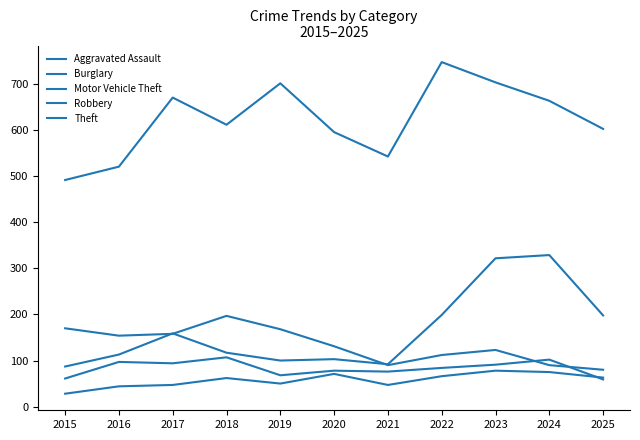

Rank the series at 2018 from highest to lowest value.

Theft, Burglary, Motor Vehicle Theft, Robbery, Aggravated Assault